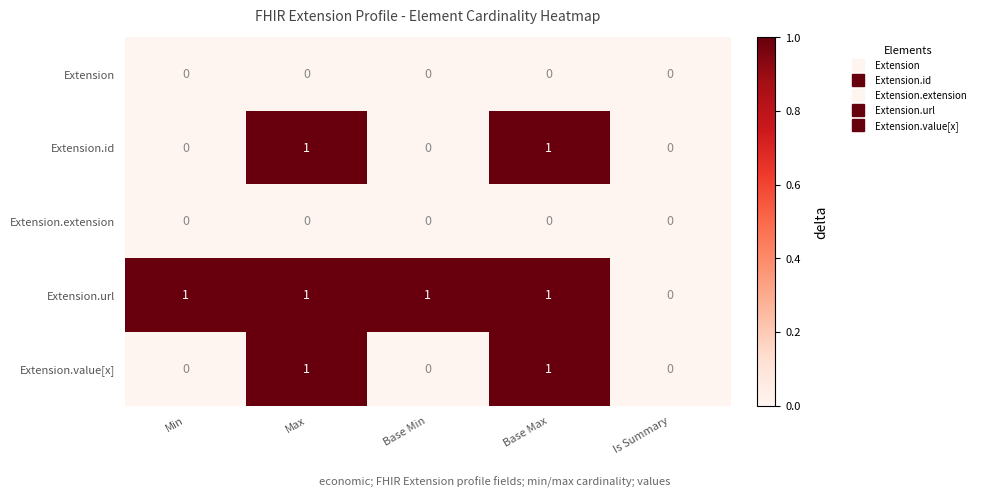

At which label is Extension.url closest to 0?

Is Summary